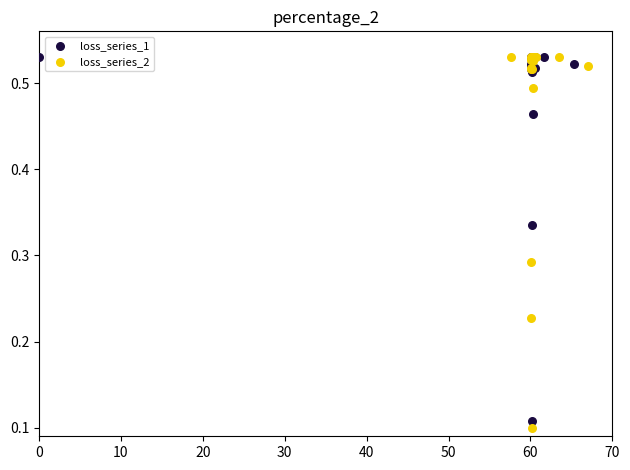

What are all the series names shown in the legend?

loss_series_1, loss_series_2